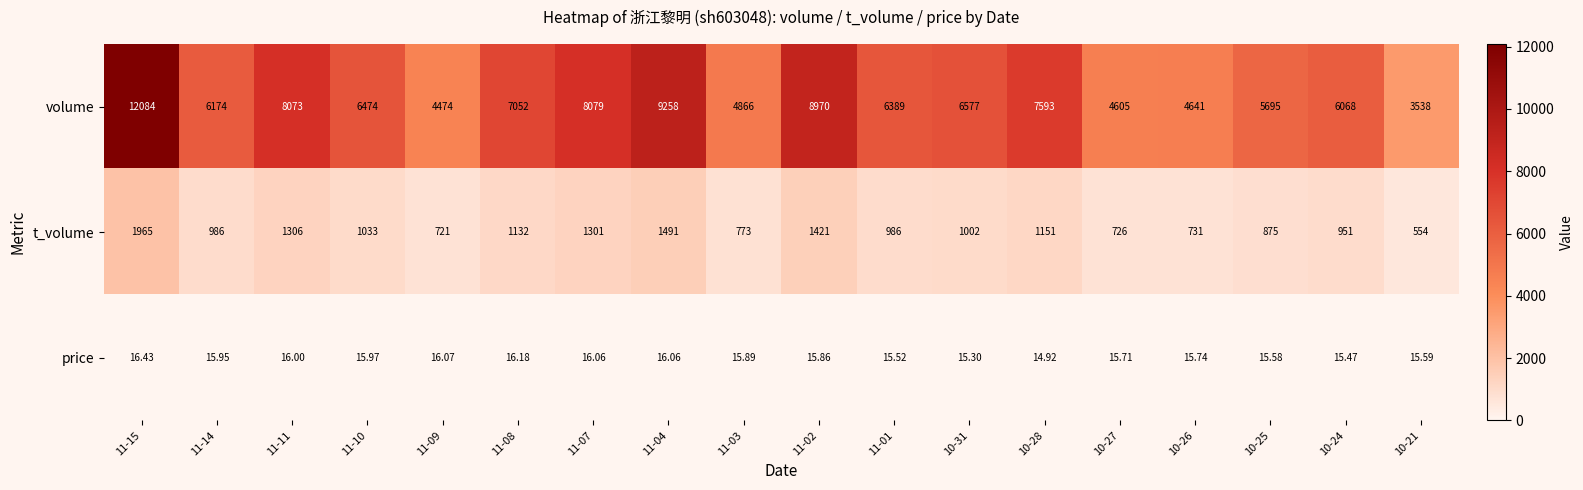

Which series has the largest range (max minus min)?

volume